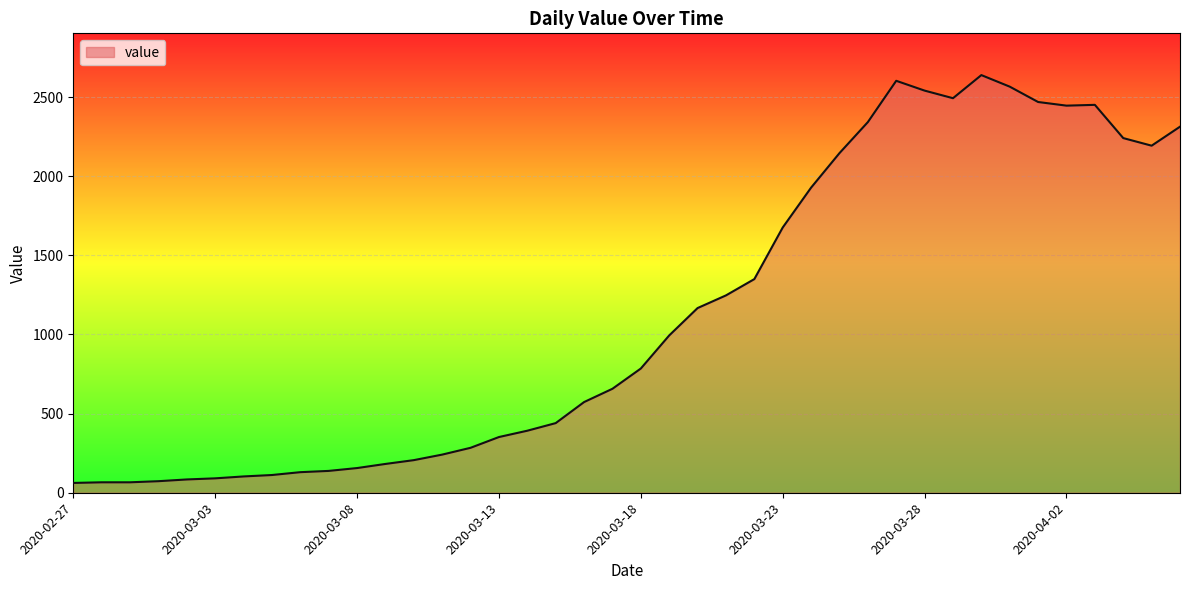

What is the maximum value shown in the chart?

2639